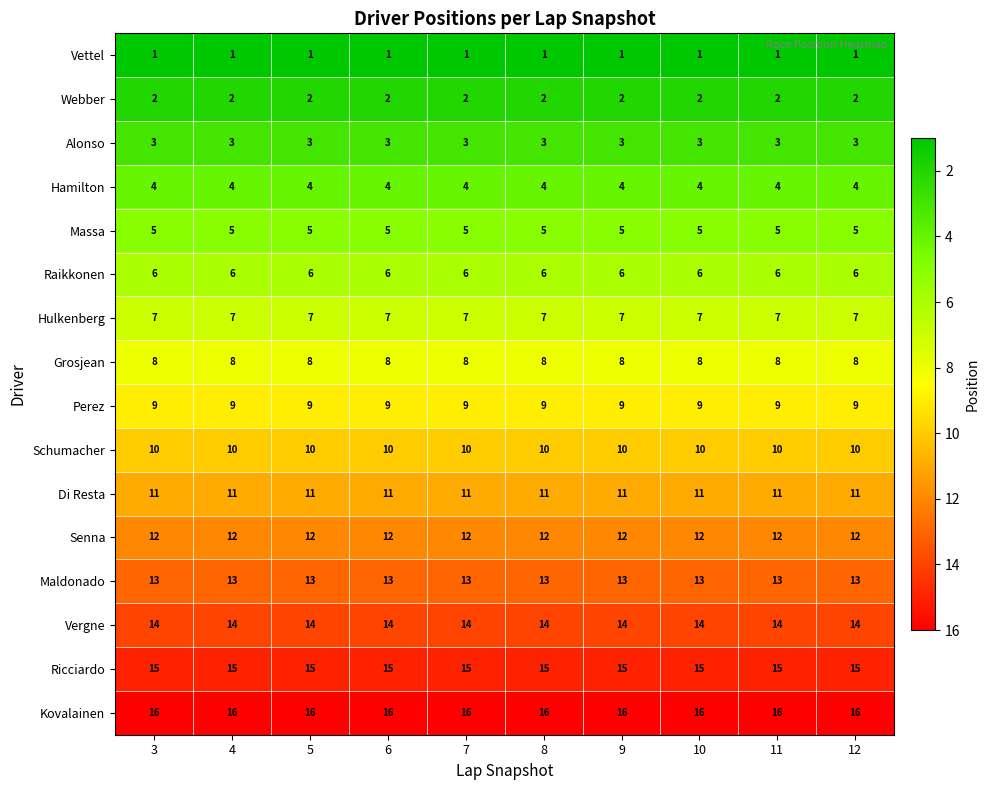

The Webber series shows 2 at 10. True or false?

True